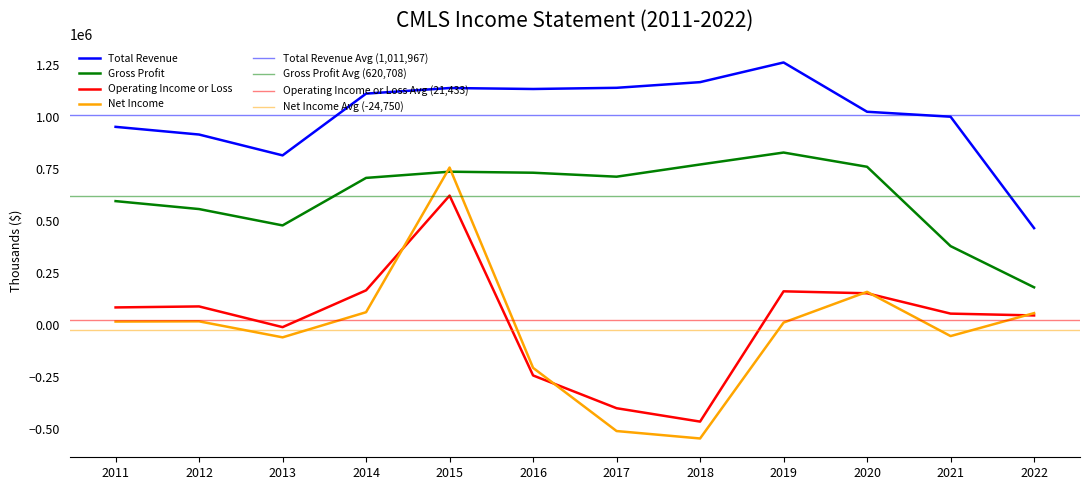

How many negative values does the Operating Income or Loss series have?

4